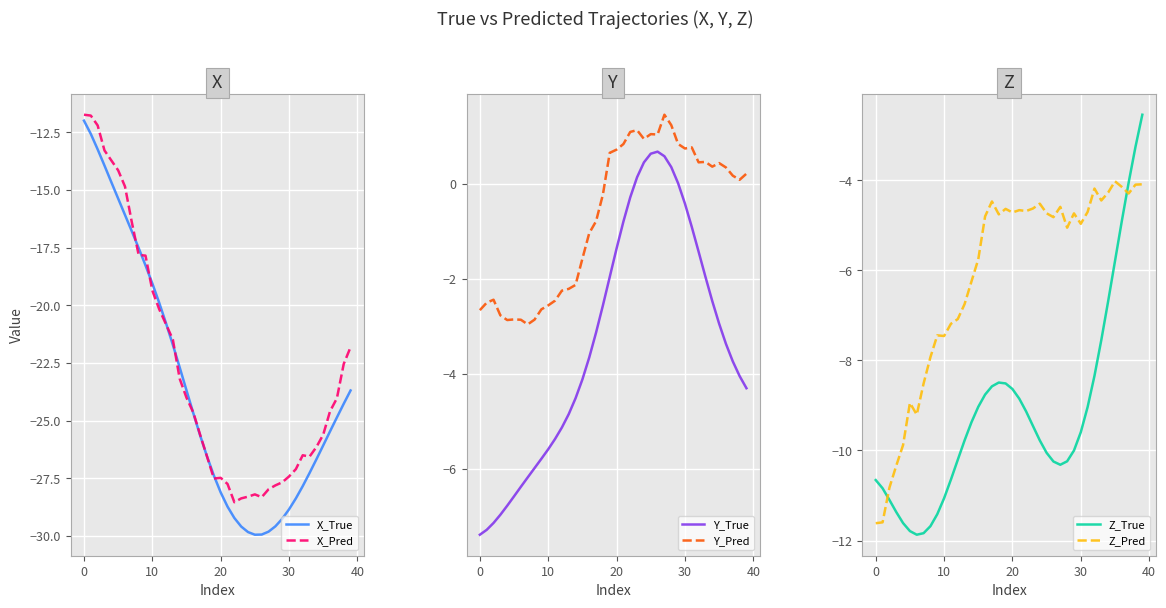

True or false: Y_True and Y_Pred intersect in this chart.

False